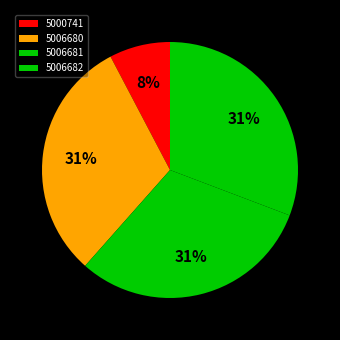

The 5006680 slice represents 31% of the pie. True or false?

True